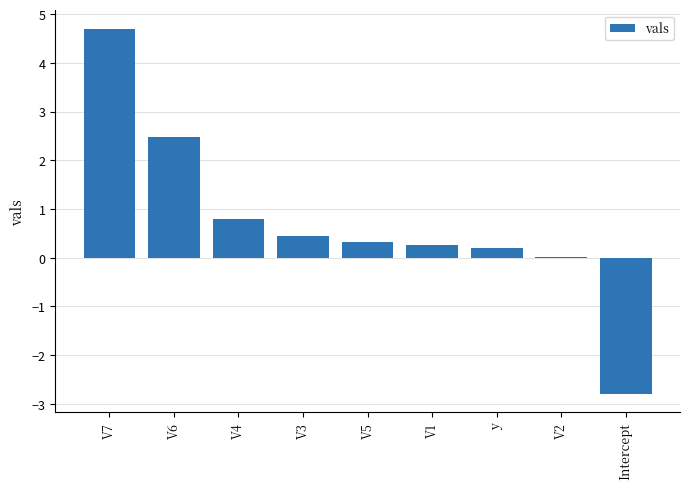

Are the bars horizontal?

No